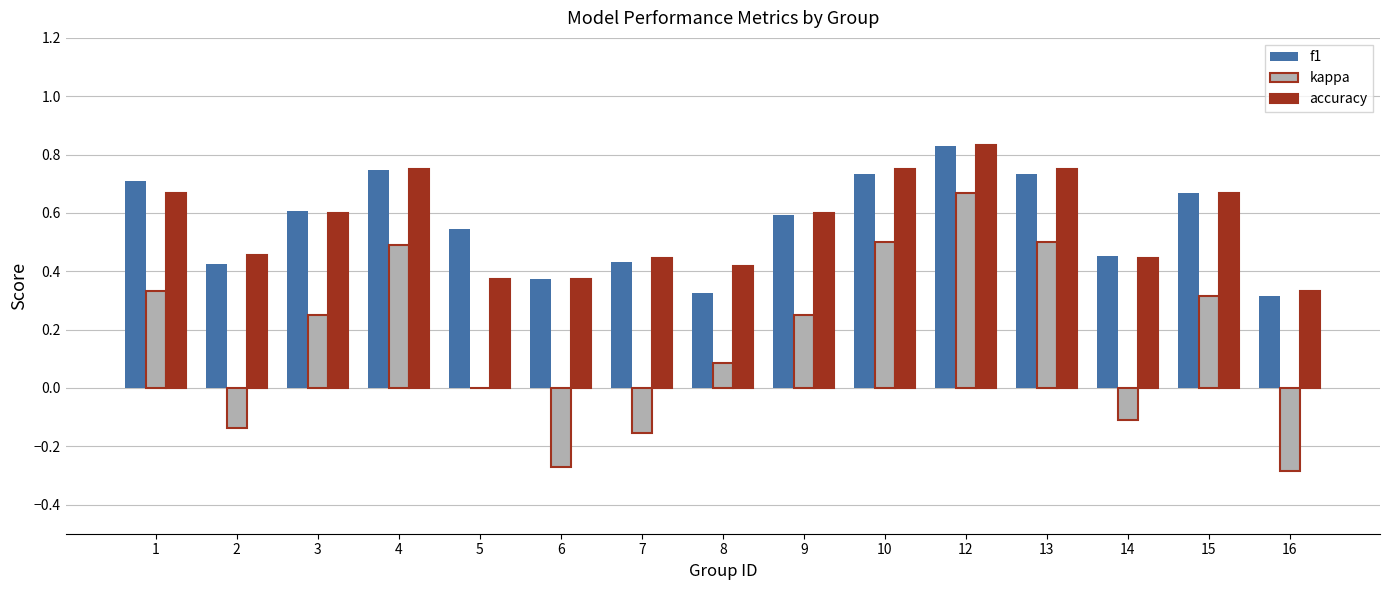

At which category is the sum across all series the highest?

12